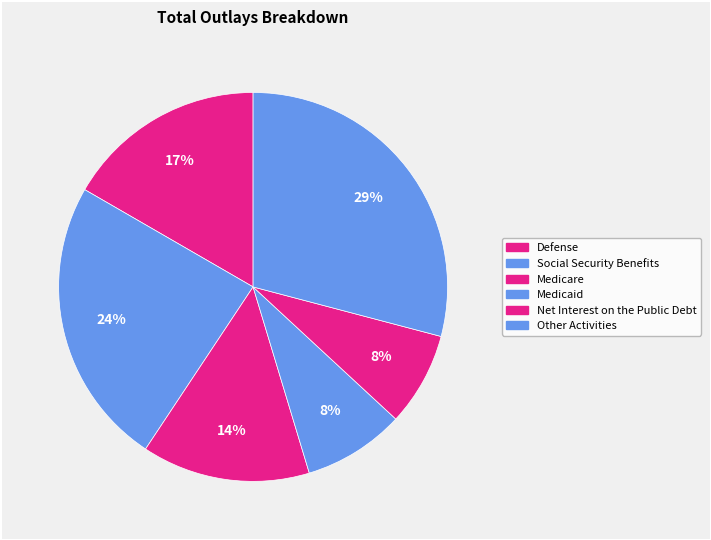

How many slices are in this pie chart?

6